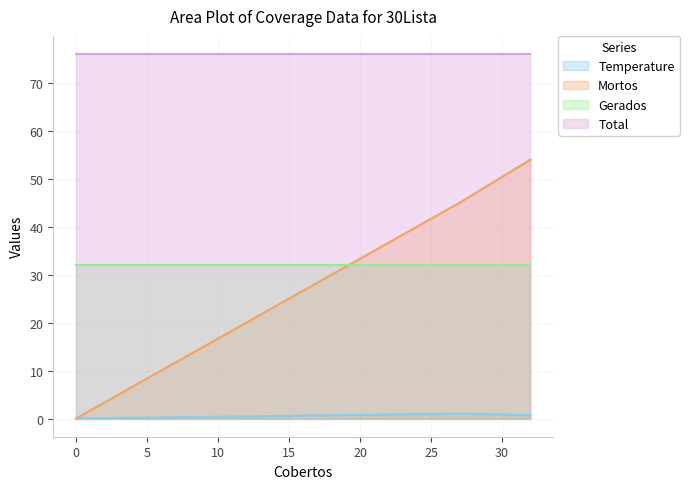

What is the sum of all Mortos values?

99.0